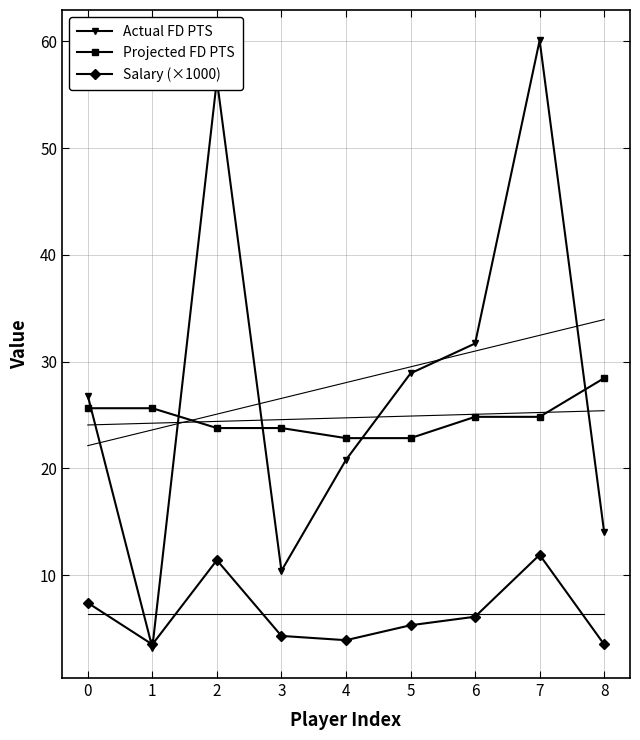

At how many categories does at least one series exceed 48?

2